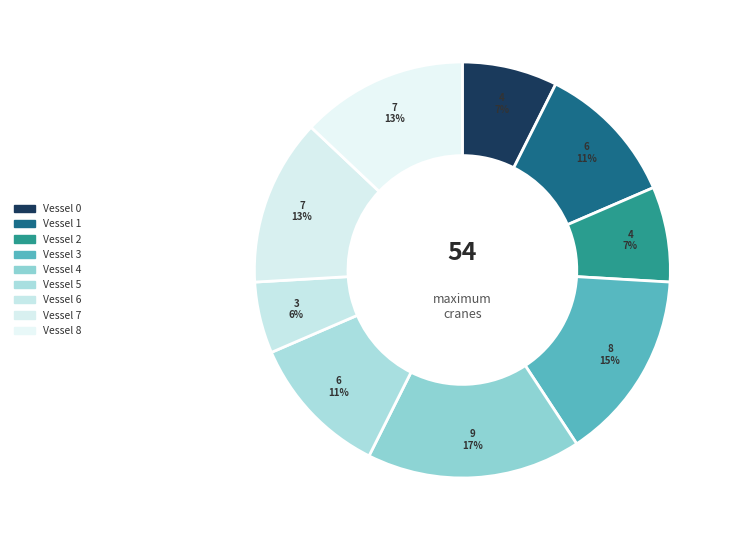

What is the smallest slice in the pie chart?

Vessel 6